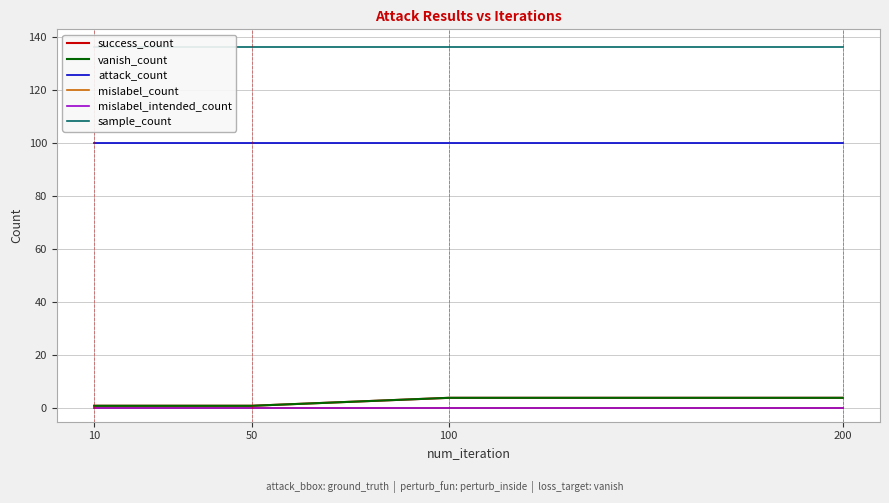

Which series has the widest spread of values?

success_count